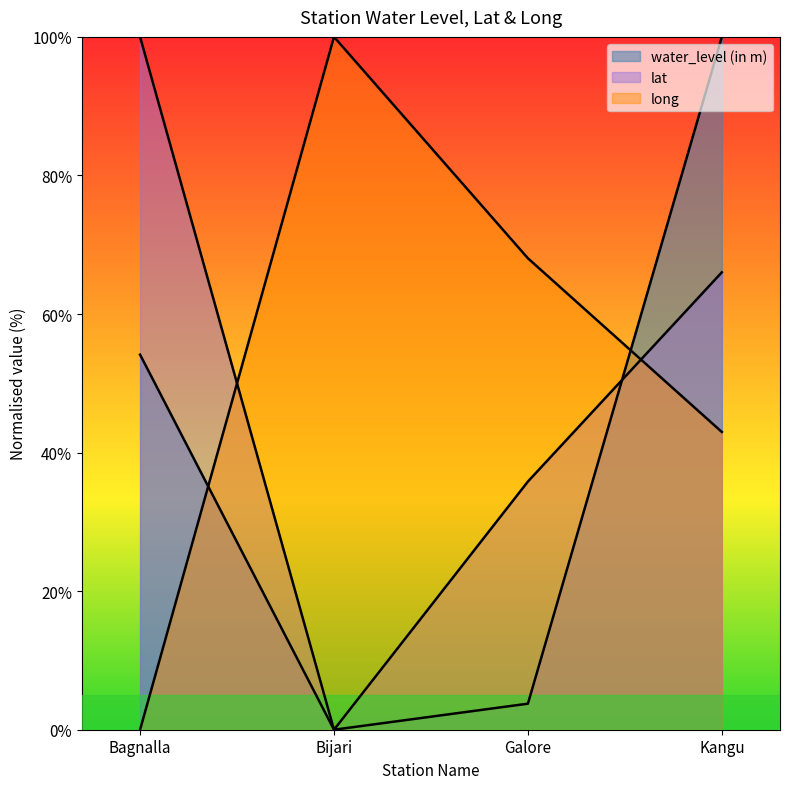

Between which two adjacent categories do water_level (in m) and long first intersect?

Bagnalla and Bijari